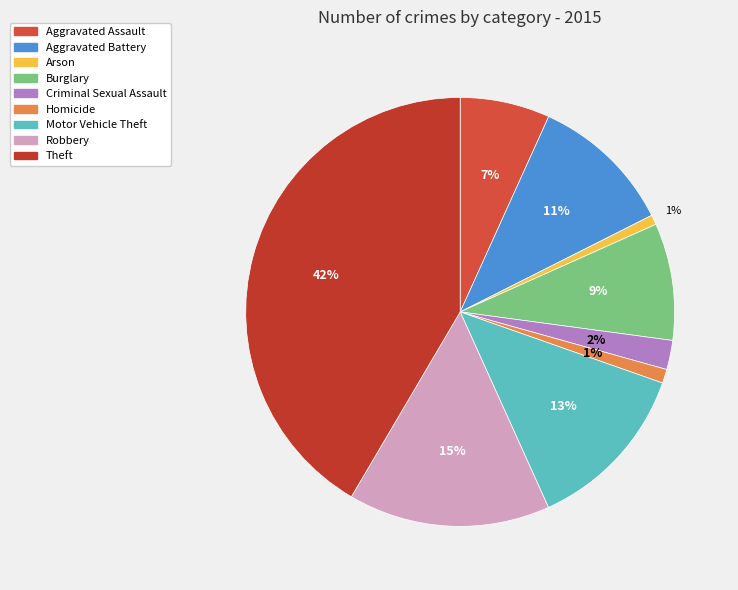

To the nearest percent, what is the average slice percentage?

11%